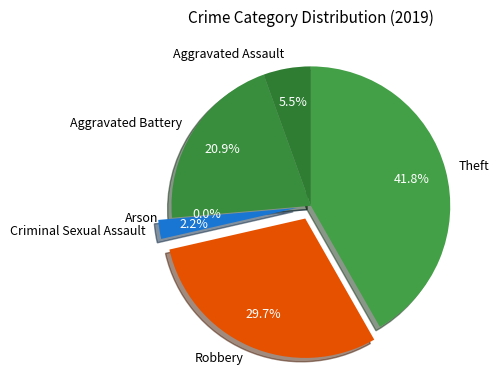

Does any single category account for the majority?

No